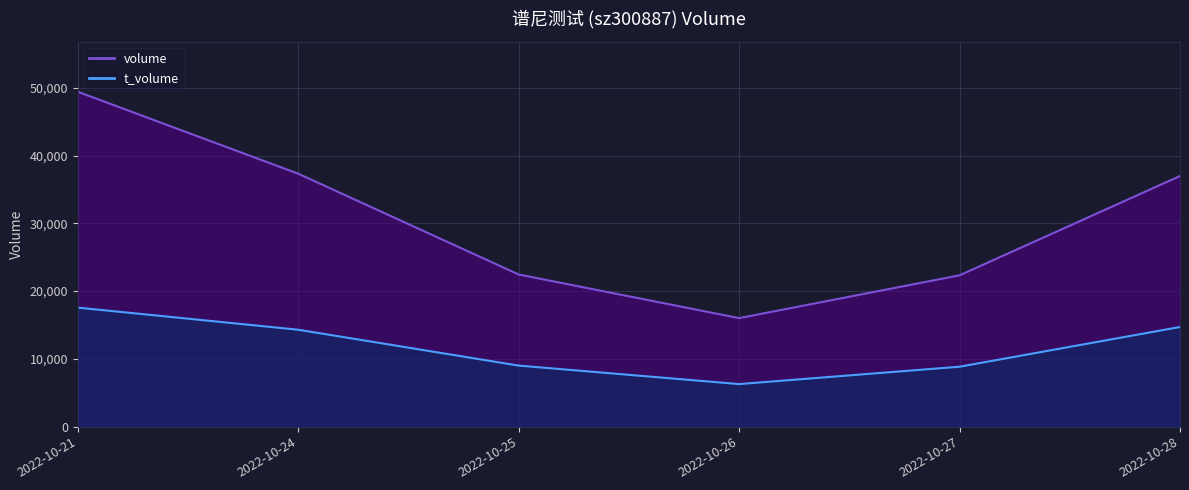

Which has a higher value, 2022-10-24 or 2022-10-21?

2022-10-21